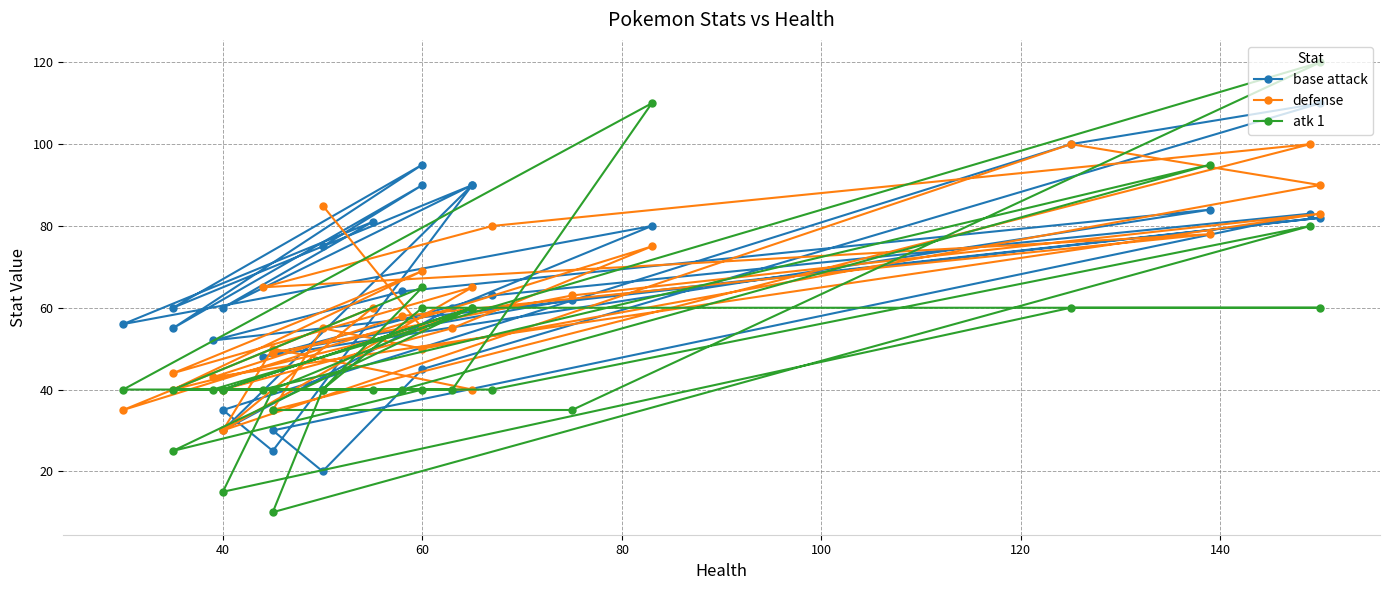

Reading left to right, list all the values displayed in this chart.

base attack: 49	62	82	52	64	84	48	63	83	30	20	45	110	100	35	25	90	30	60	80	56	81	60	90	60	95	55	90	75
defense: 49	63	83	43	58	78	65	80	100	35	55	50	90	100	30	50	40	40	55	75	35	60	30	65	44	69	40	55	85
atk 1: 35	35	120	40	40	95	40	40	80	10	40	60	60	60	15	40	60	40	40	110	40	40	40	60	25	40	40	65	40